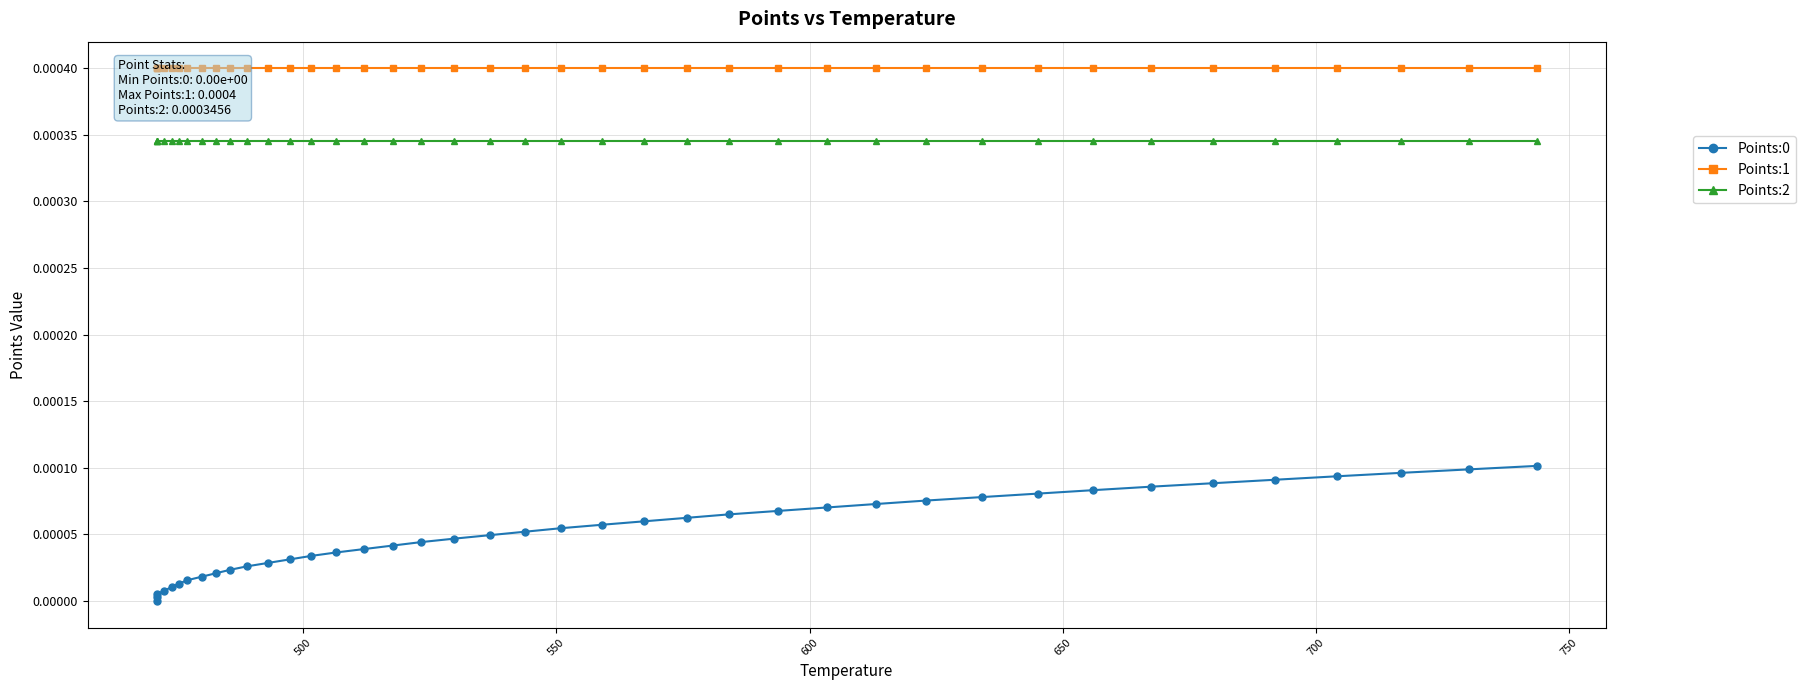

True or false: Points:0 and Points:2 cross at least once.

False